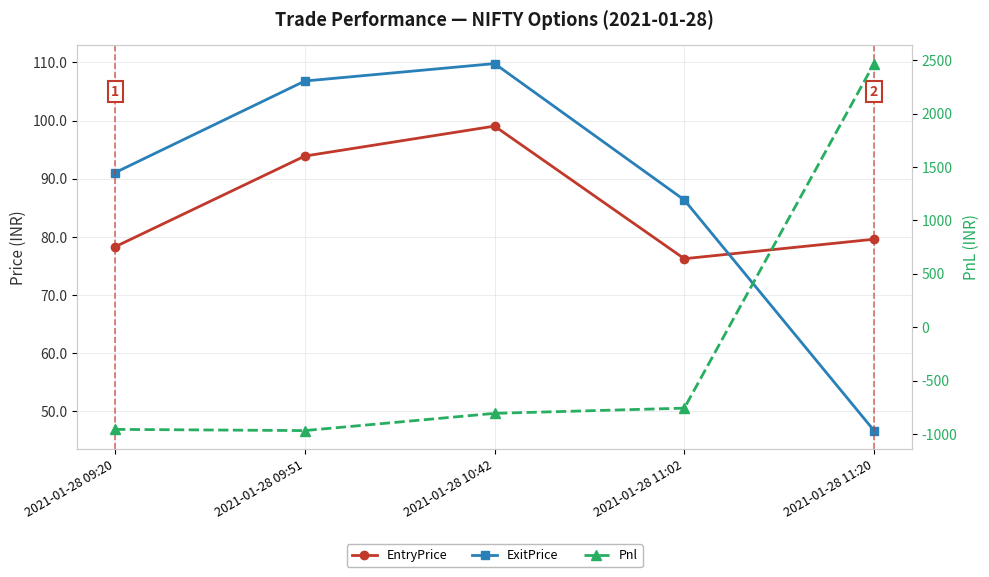

What is the sum of all Pnl values?

-1020.0